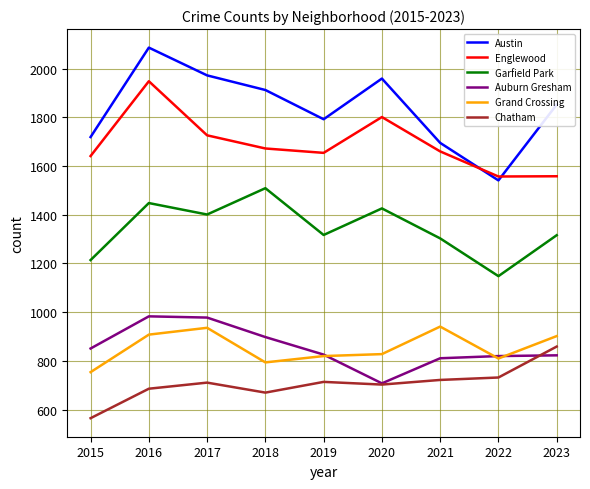

What is the difference between the highest and lowest values at 2019?

1078